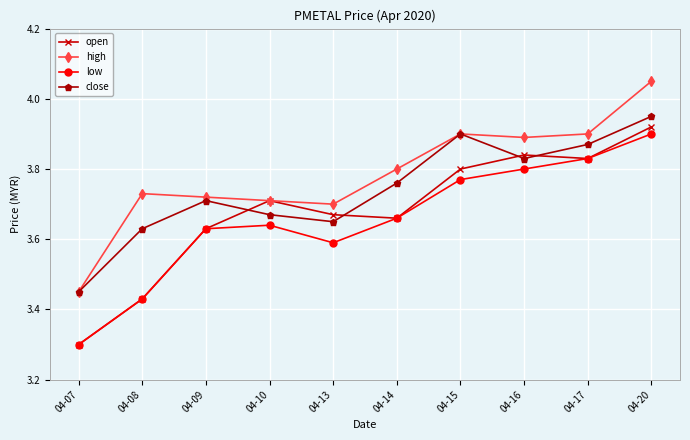

Which series changed the most between 04-10 and 04-16?

high